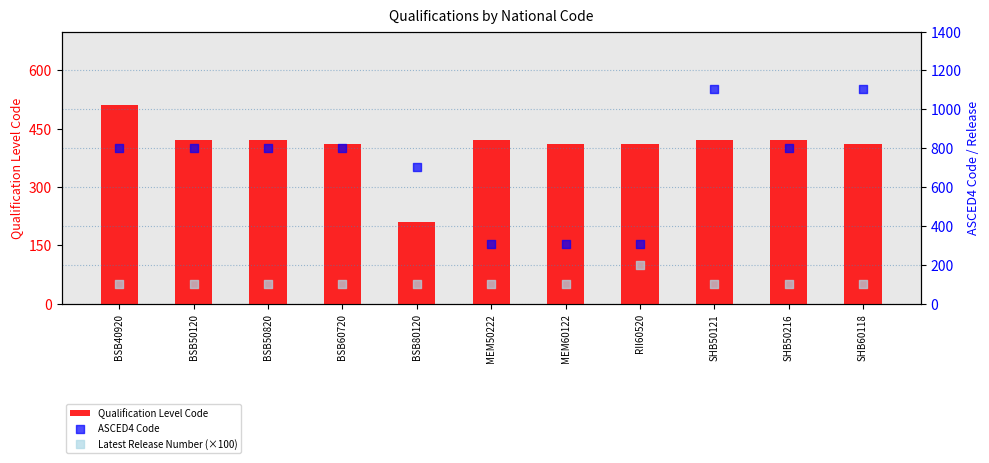

Which series has the largest Y range (max minus min)?

ASCED4 Code